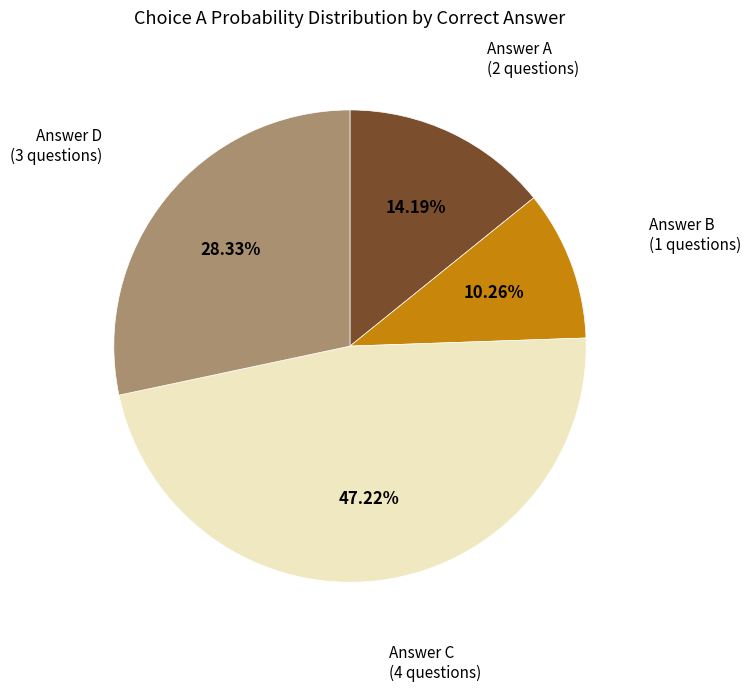

Is there any slice that represents more than half of the pie?

No